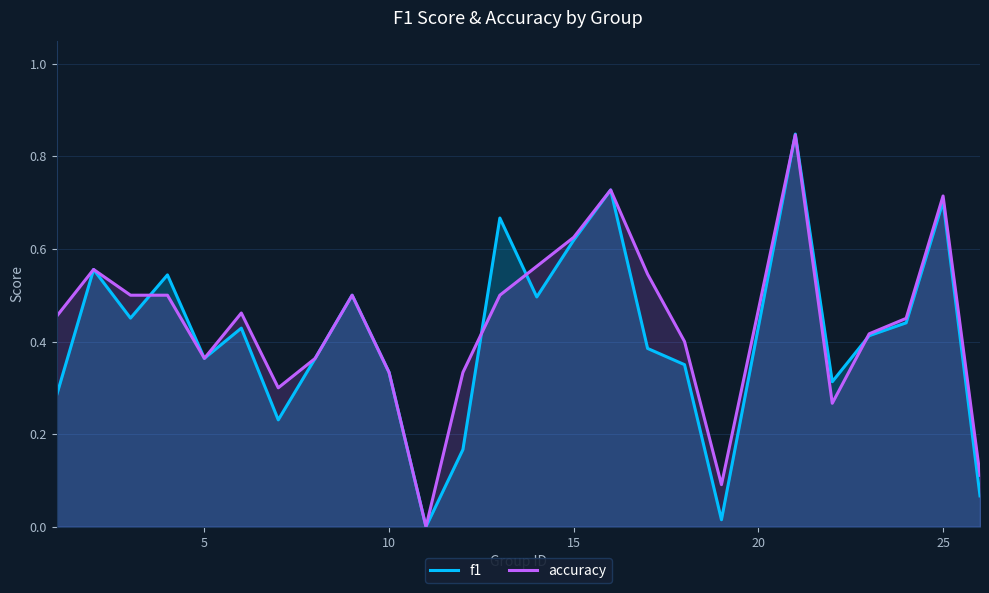

What is the value of the f1 point at the 3rd from the left?

0.5